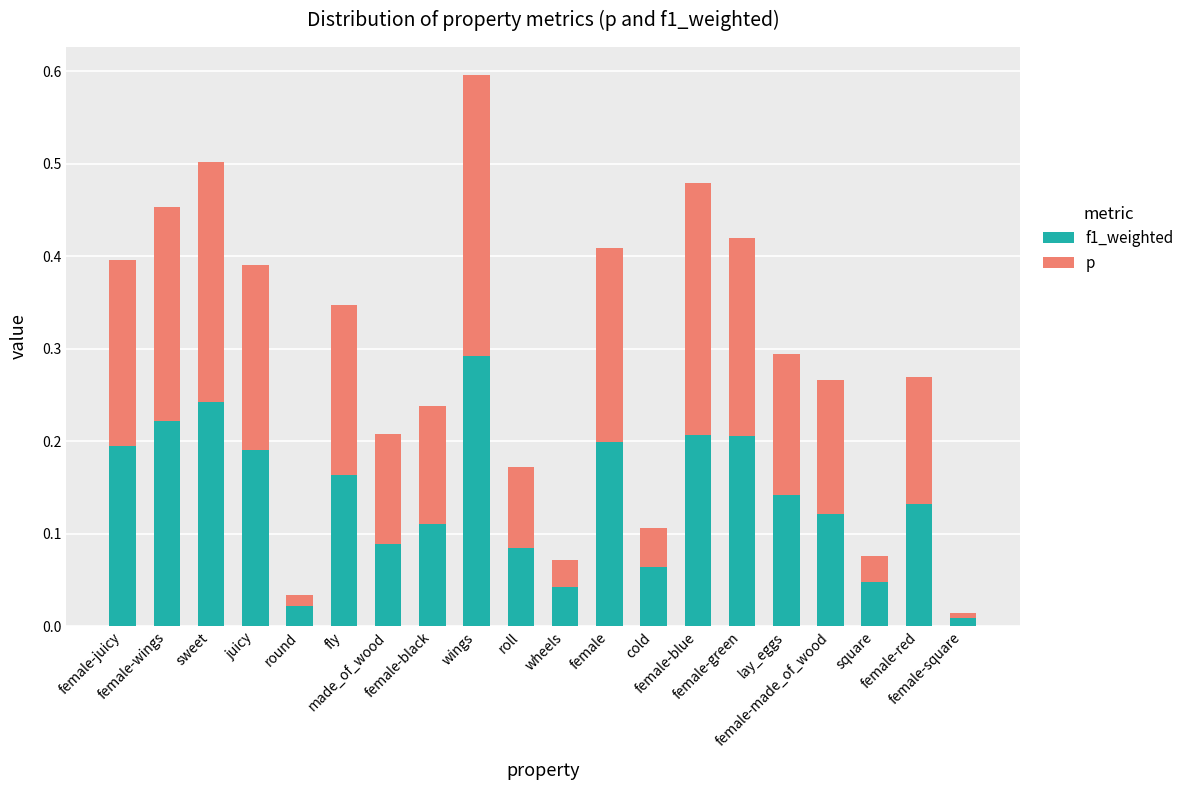

What is the sum of all f1_weighted values?

2.8